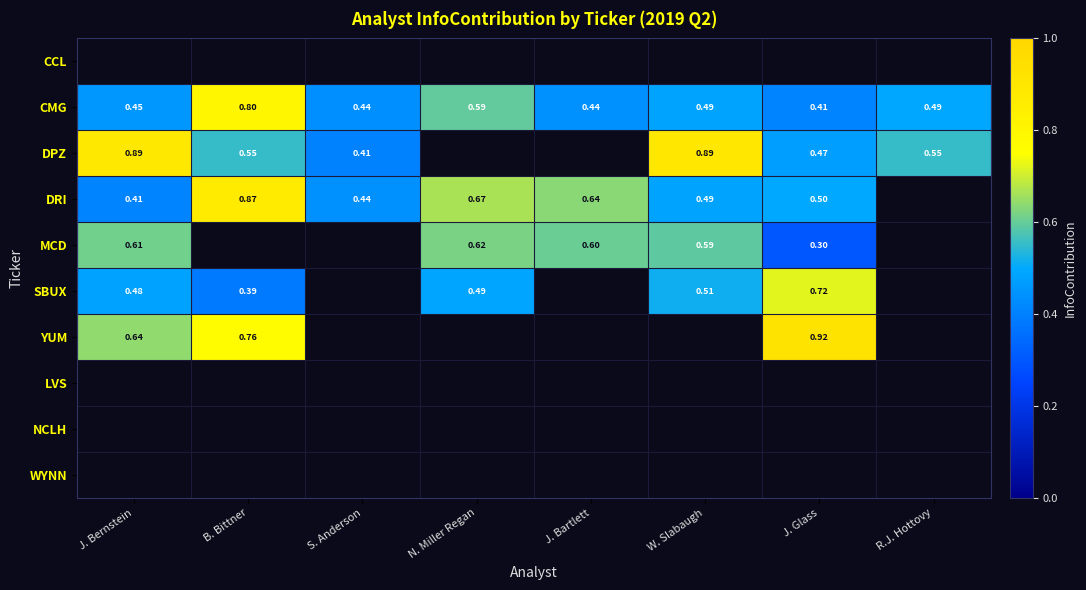

How many values in YUM are above zero?

3